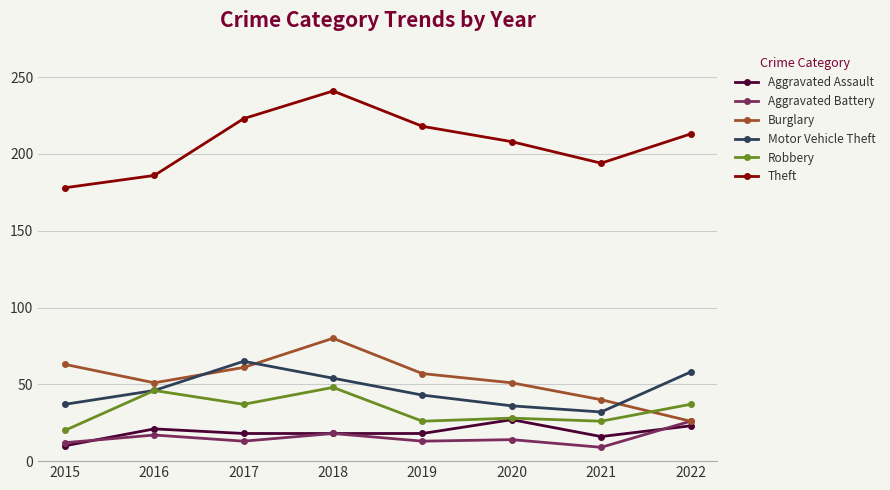

True or false: Aggravated Assault has a value of 23 at 2022.

True